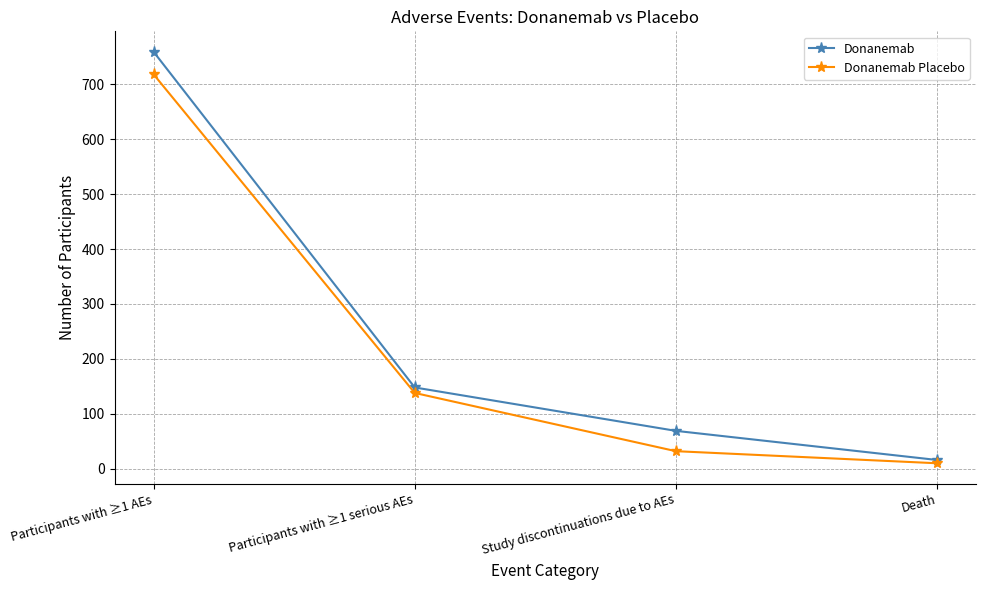

What is the maximum value shown in the chart?

759